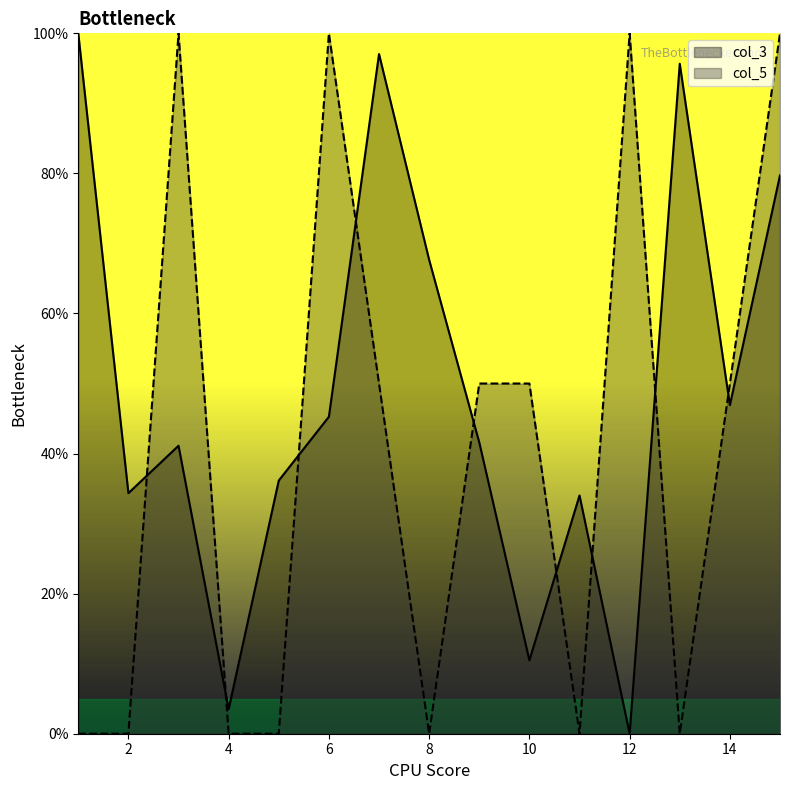

Which series changed the most between 6 and 15?

col_3